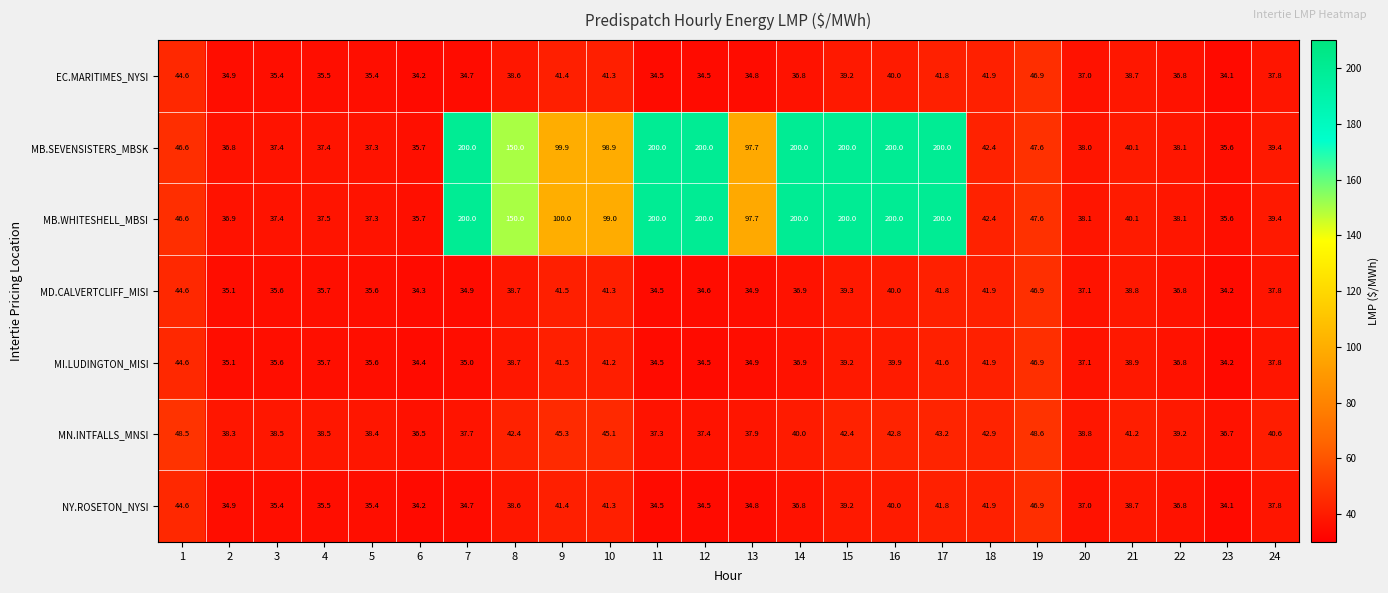

What is the smallest value displayed?

34.1